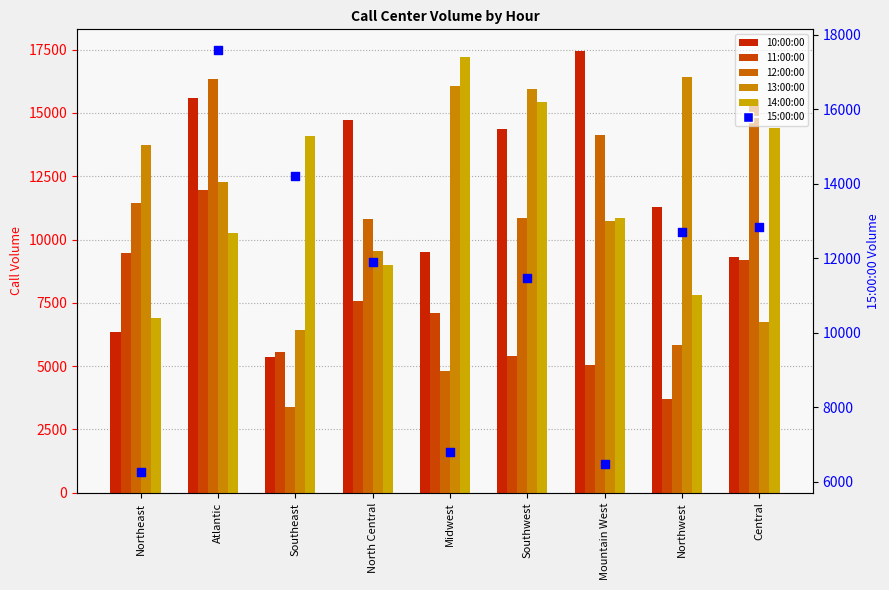

At how many categories does at least one series exceed 9539?

9